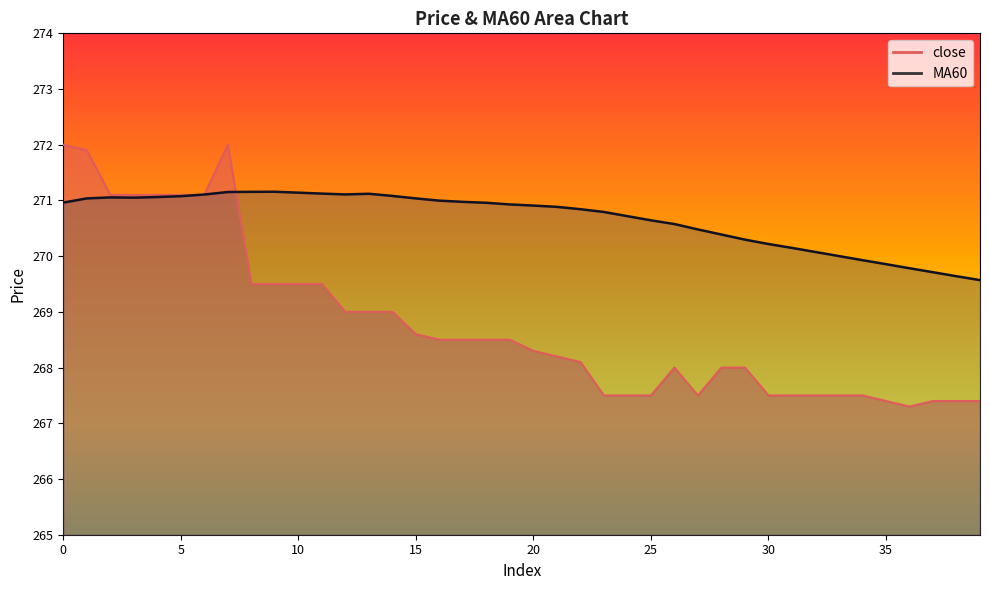

What is the sum of the MA60 values at 18 and 13?

542.1